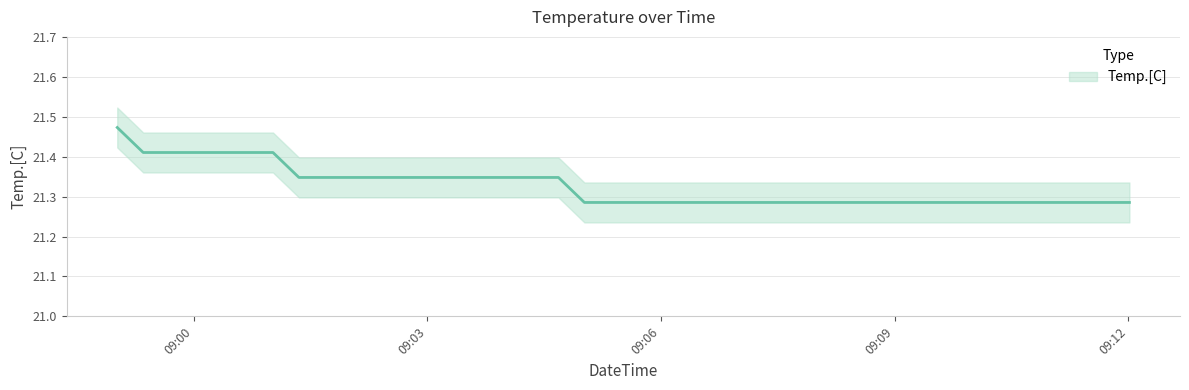

How many values are between 21 and 22?

40